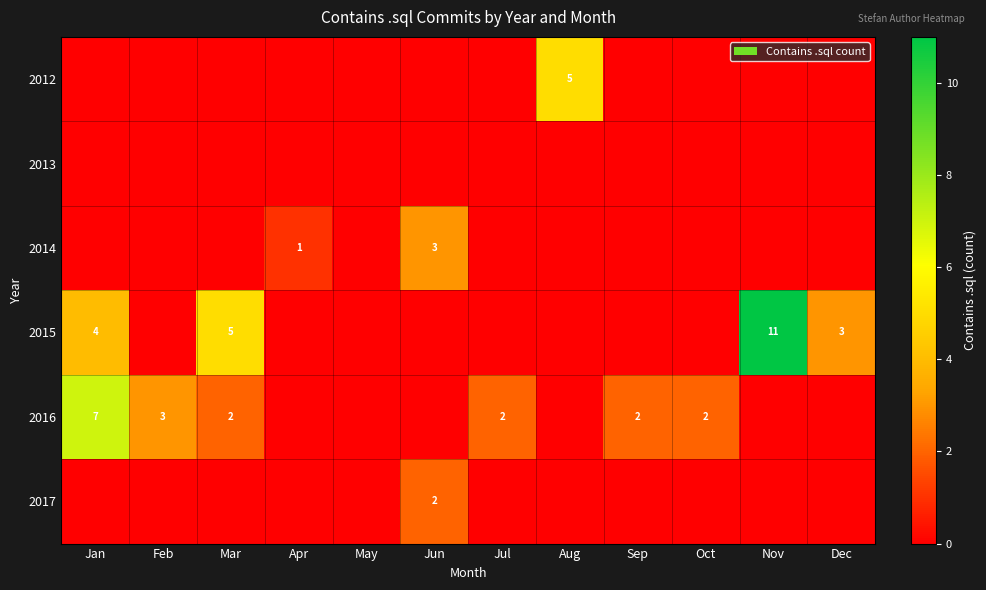

What is the total value across all series at Oct?

2